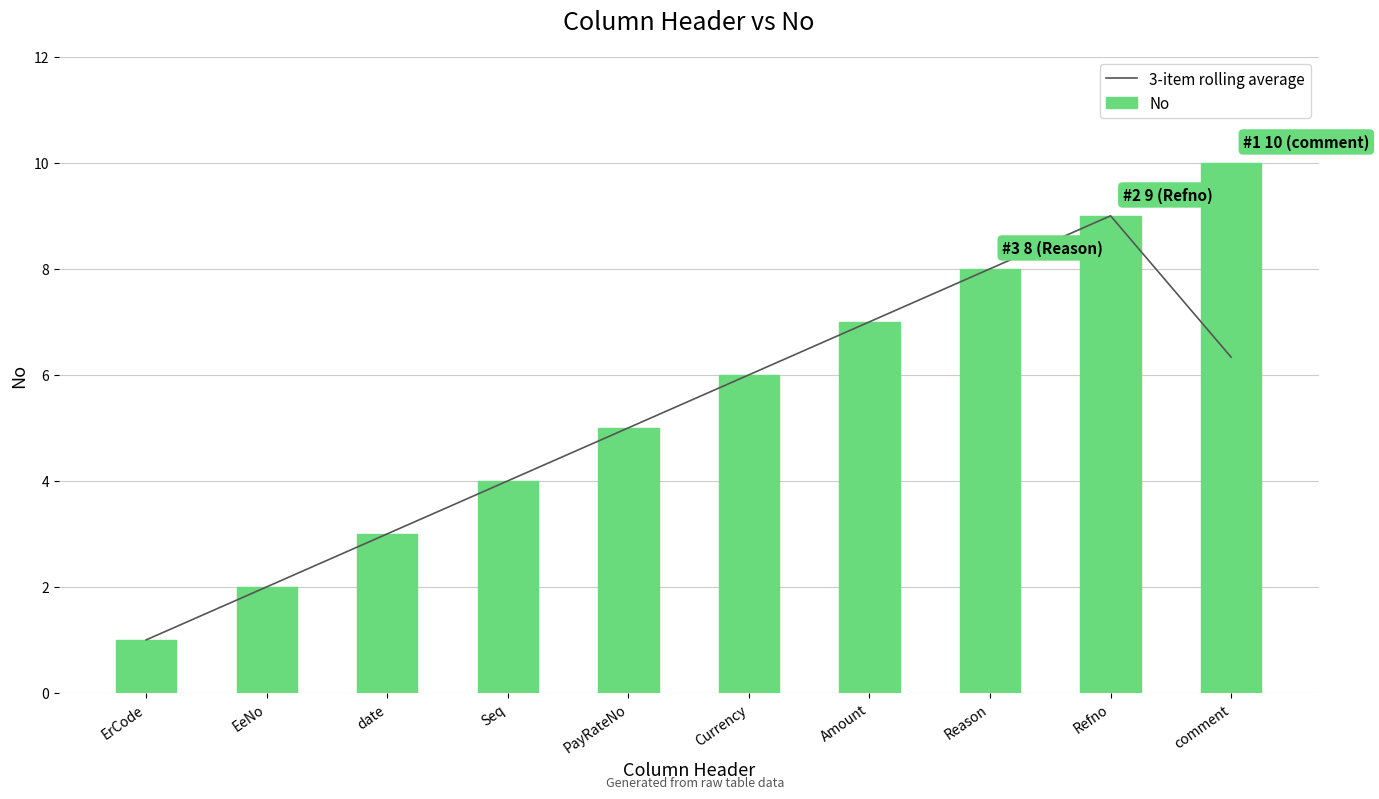

Is it true that 3-item rolling average equals 13.6 at Refno?

False